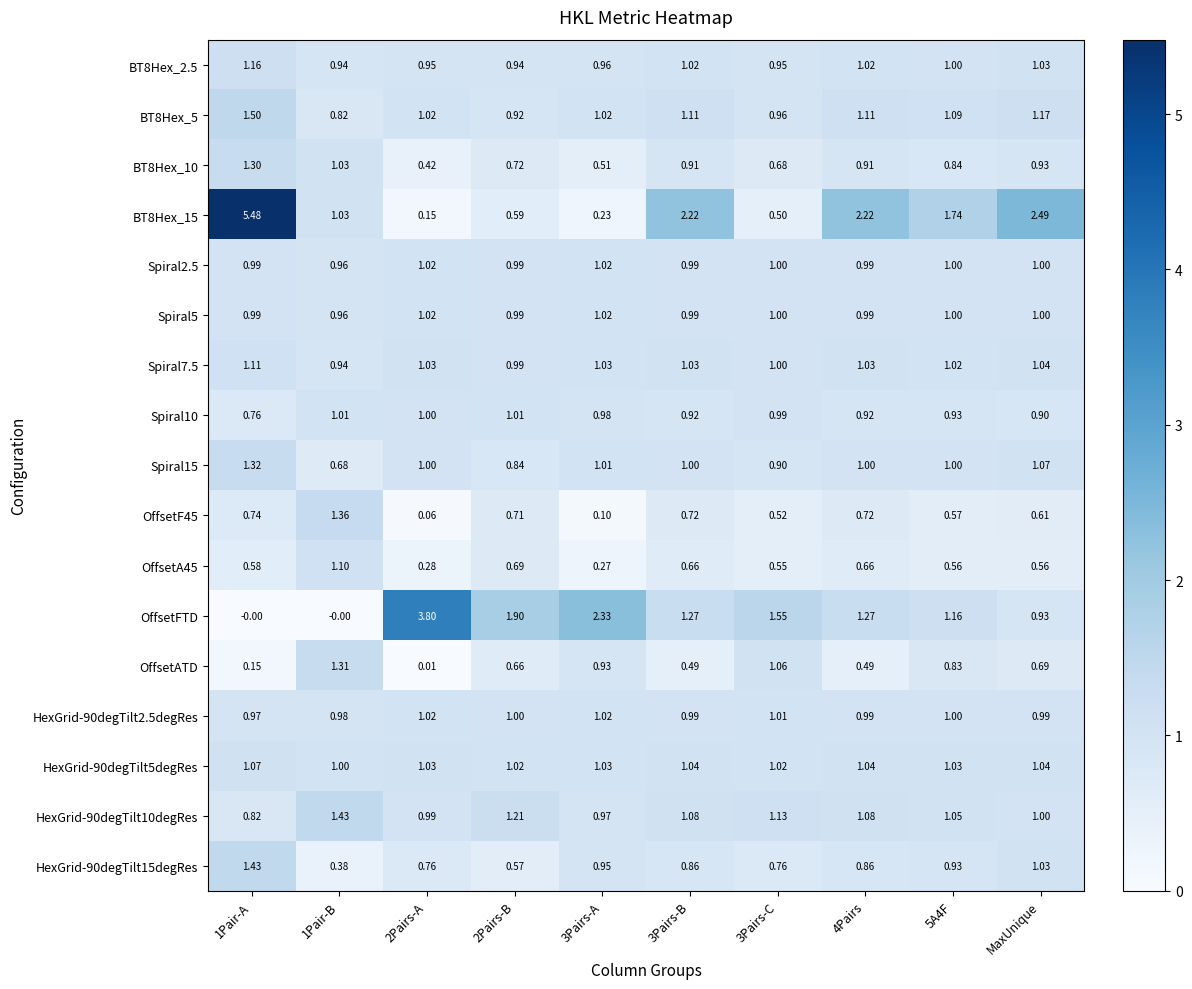

Where is OffsetFTD nearest to the value 1?

MaxUnique